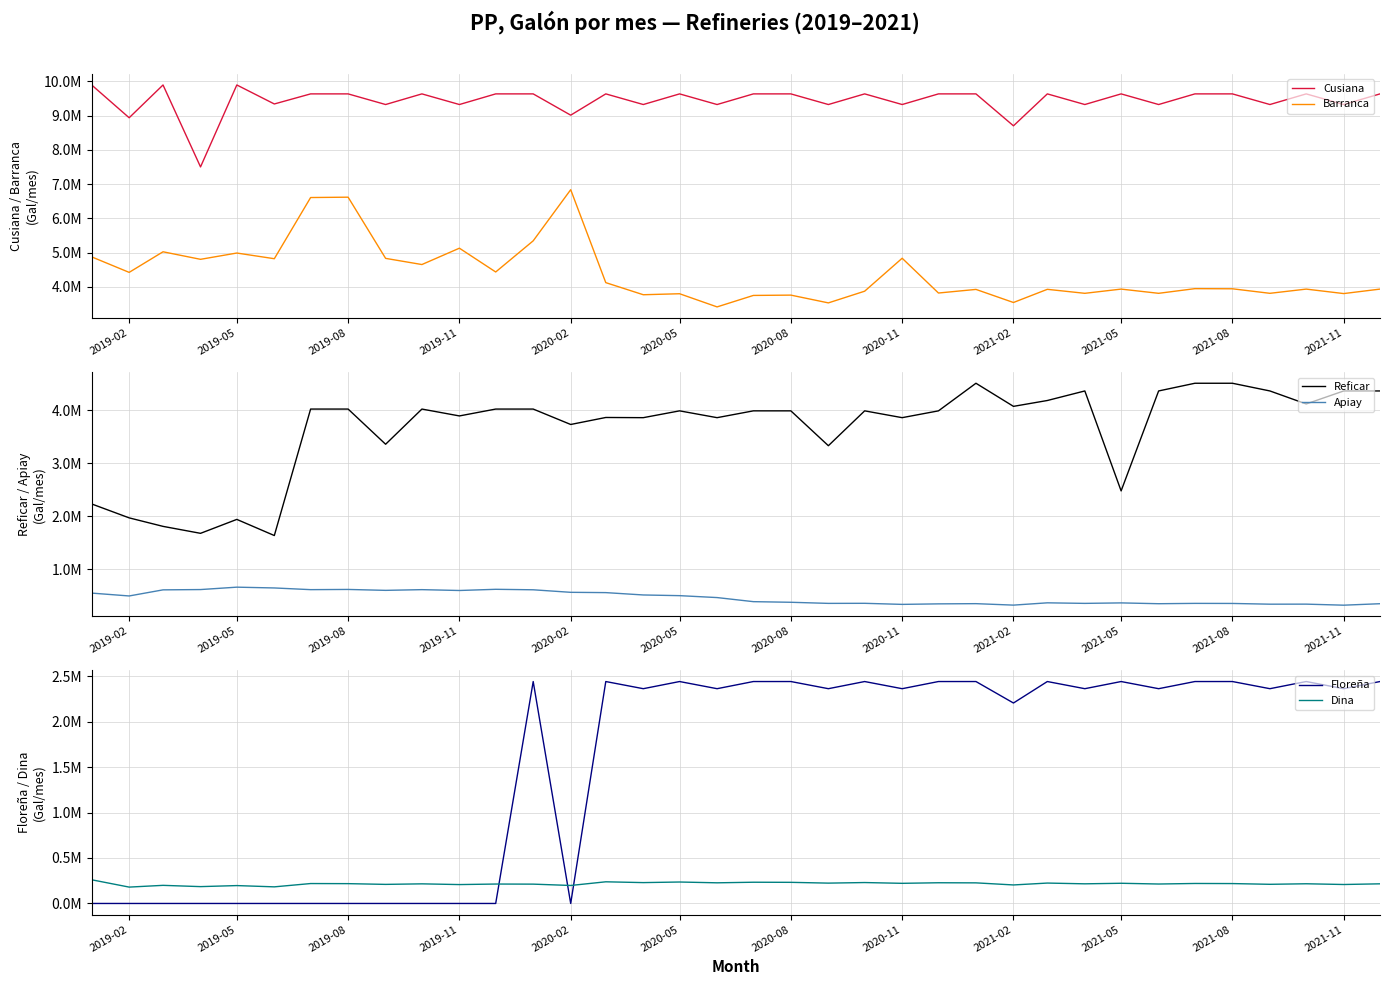

Reading left to right, extract all data points from this chart.

Cusiana: 9895199.8	8937599.9	9895199.8	7502040.0	9895199.8	9340379.9	9634800.2	9634800.2	9324000.0	9634800.2	9324000.0	9634800.2	9634800.2	9013199.8	9634800.2	9324000.0	9634800.2	9324000.0	9634800.2	9634800.2	9324000.0	9634800.2	9324000.0	9634800.2	9634800.2	8702400.1	9634800.2	9324000.0	9634800.2	9324000.0	9634800.2	9634800.2	9324000.0	9634800.2	9324000.0	9634800.2
Barranca: 4874688.1	4421759.8	5023116.0	4803119.9	4986660.0	4820760.1	6607650.0	6618066.0	4830840.1	4650743.9	5128200.1	4433310.2	5343408.1	6836634.0	4122132.0	3768660.0	3797934.0	3413340.0	3748458.2	3757572.1	3530519.9	3872148.2	4834620.0	3818766.0	3924227.8	3542112.0	3926832.0	3810240.2	3933342.1	3810240.2	3946361.9	3942456.0	3810240.2	3933342.1	3802680.0	3933342.1
Reficar: 2227721.9	1965096.2	1804572.2	1673279.9	1936074.2	1631617.3	4017972.0	4017972.0	3354119.8	4017972.0	3888360.1	4017972.0	4017972.0	3727080.2	3859127.9	3855600.0	3984119.8	3855600.0	3984119.8	3984119.8	3326400.0	3984119.8	3855600.0	3984119.8	4504919.8	4068959.8	4179420.0	4359600.0	2473800.3	4359600.0	4504919.8	4504919.8	4359600.0	4114320.1	4359600.0	4359600.0
Apiay: 545537.9	491567.8	606732.1	612360.2	657510.2	642600.2	610638.1	614544.1	597239.9	610638.1	594720.1	617148.1	608034.1	560280.0	554652.0	510300.1	497363.8	461159.9	384090.0	372372.0	351539.9	352841.9	332640.2	342425.9	346331.9	318695.9	361956.0	351539.9	360654.0	345240.2	351539.9	350237.9	336420.1	337217.9	317519.9	345240.2
Floreña: 0.0	0.0	0.0	0.0	0.0	0.0	0.0	0.0	0.0	0.0	0.0	0.0	2439948.2	0.0	2439948.2	2361239.8	2439948.2	2361239.8	2439948.2	2439948.2	2361239.8	2439948.2	2361239.8	2439948.2	2439948.2	2203823.9	2439948.2	2361239.8	2439948.2	2361239.8	2439948.2	2439948.2	2361239.8	2439948.2	2361239.8	2439948.2
Dina: 260400.0	179928.2	199205.9	185220.2	196602.2	182700.1	218987.0	217891.8	209808.6	215718.6	207716.1	213566.5	212498.9	197795.3	238185.5	229349.6	235809.6	227061.7	233457.3	232289.8	223672.8	229972.9	221441.6	227678.7	226540.2	203594.1	224280.9	215960.6	222043.3	213806.6	219828.8	218729.6	210615.5	216547.6	208514.6	215960.6